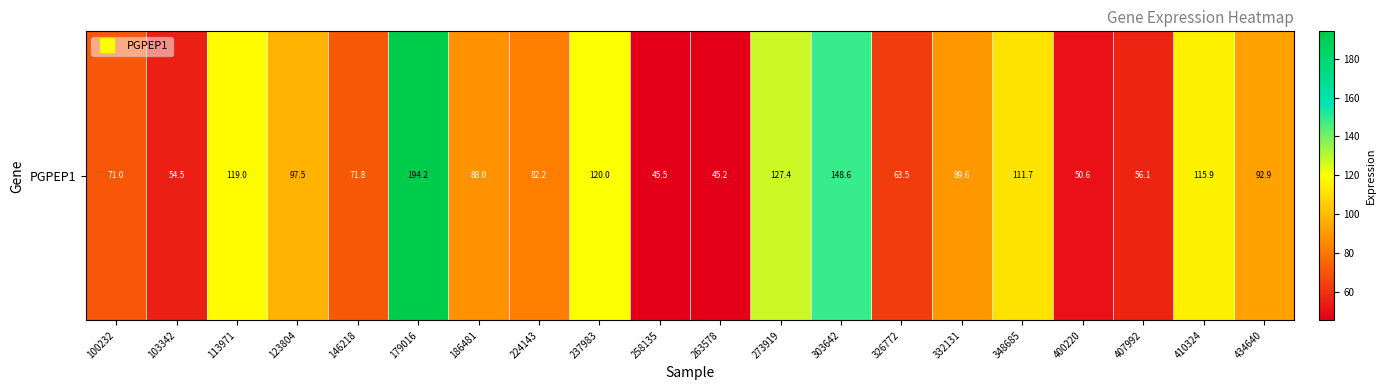

The chart shows a value of 38.3 at 332131. True or false?

False